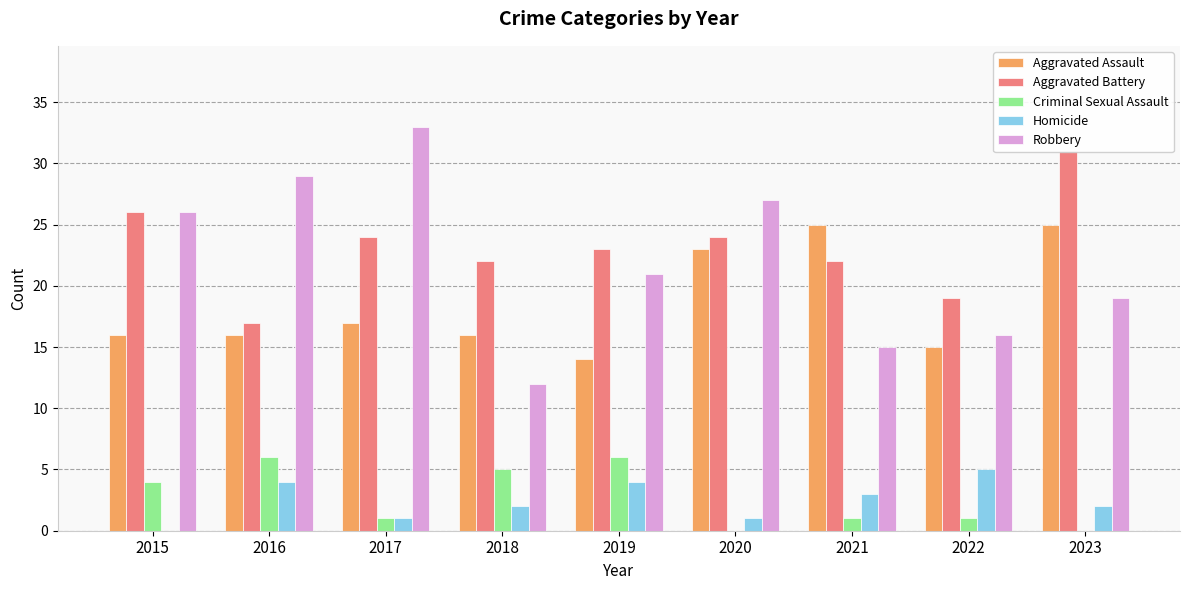

The Homicide series shows 1 at 2017. True or false?

True